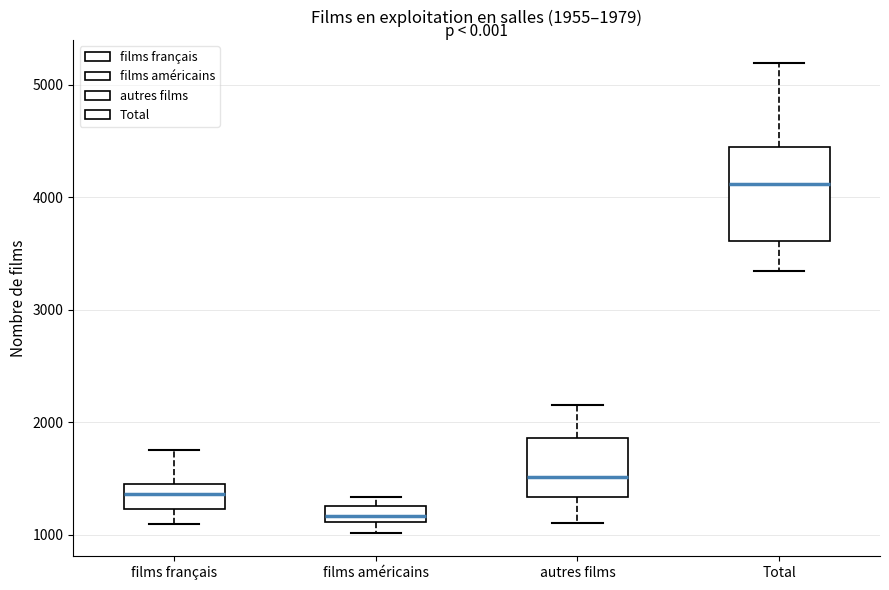

Comparing the boxes themselves (not the whiskers), which one is the tallest?

Total